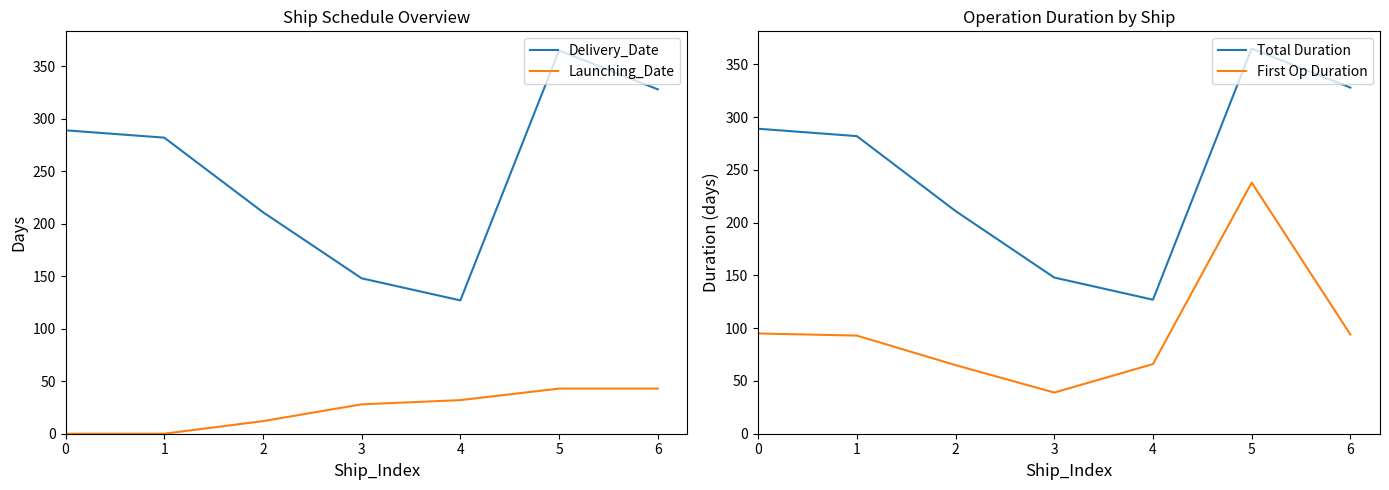

At which category is the sum across all series the highest?

5